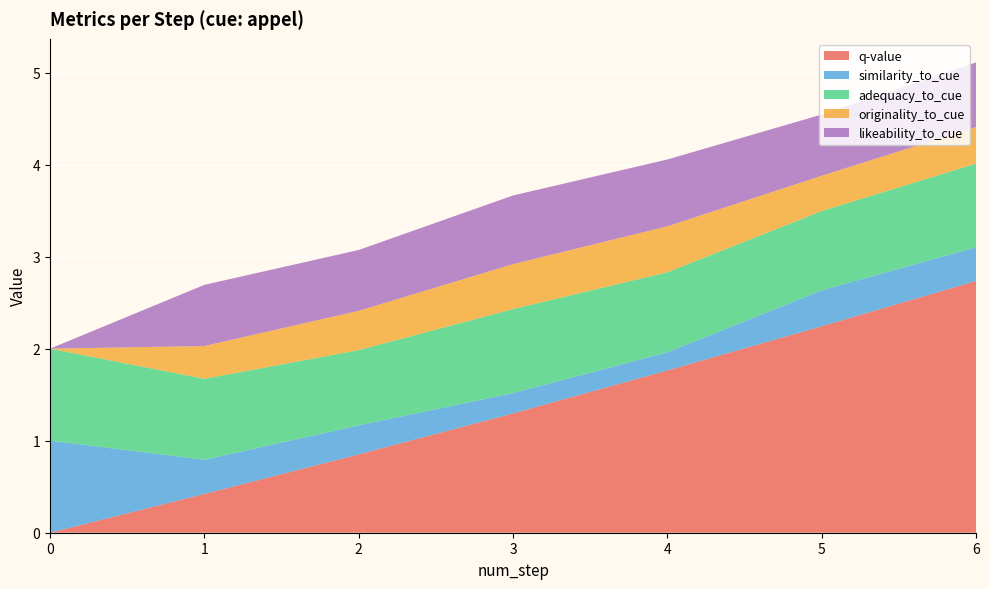

Reading left to right, transcribe all the data shown in this chart.

q-value: 0=0.0	1=0.4	2=0.9	3=1.3	4=1.8	5=2.2	6=2.7
similarity_to_cue: 0=1.0	1=0.4	2=0.3	3=0.2	4=0.2	5=0.4	6=0.4
adequacy_to_cue: 0=1.0	1=0.9	2=0.8	3=0.9	4=0.9	5=0.9	6=0.9
originality_to_cue: 0=0.0	1=0.4	2=0.4	3=0.5	4=0.5	5=0.4	6=0.4
likeability_to_cue: 0=0.0	1=0.7	2=0.7	3=0.7	4=0.7	5=0.7	6=0.7